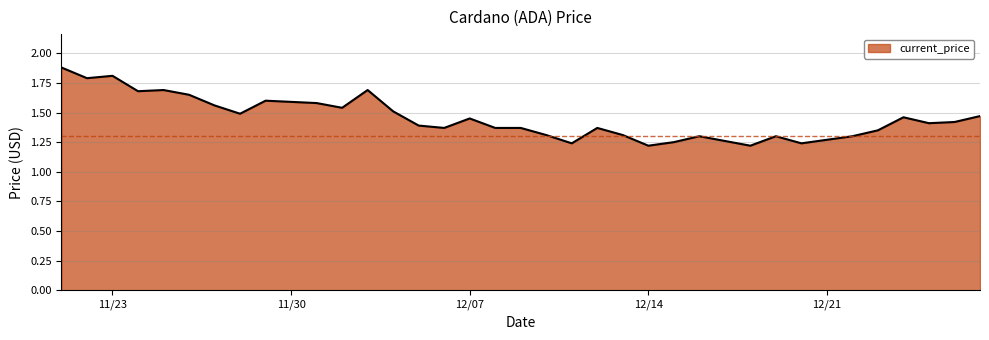

Approximately how many times larger is the value at 12/02/2021 compared to 12/27/2021?

1.0